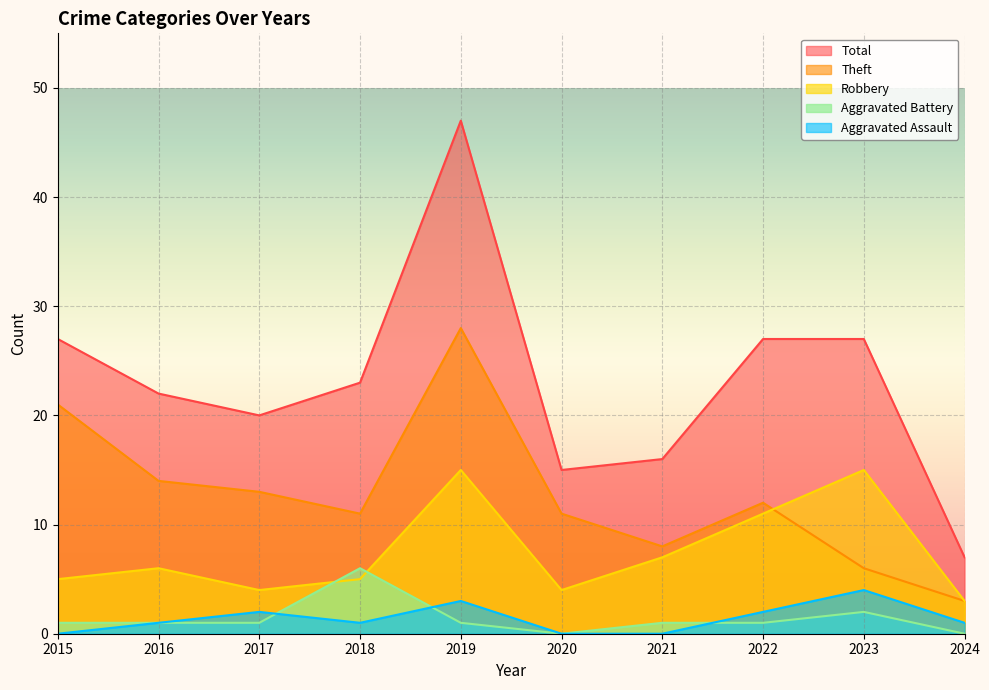

Rank the series at 2015 from lowest to highest value.

Aggravated Assault, Aggravated Battery, Robbery, Theft, Total